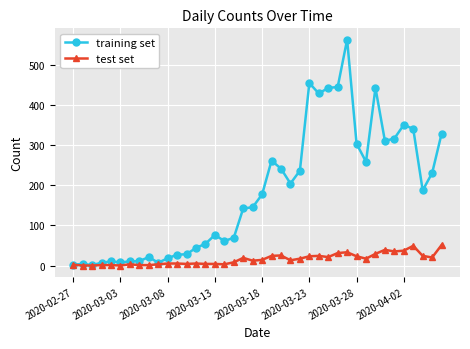

What is the average value of the test set series?

16